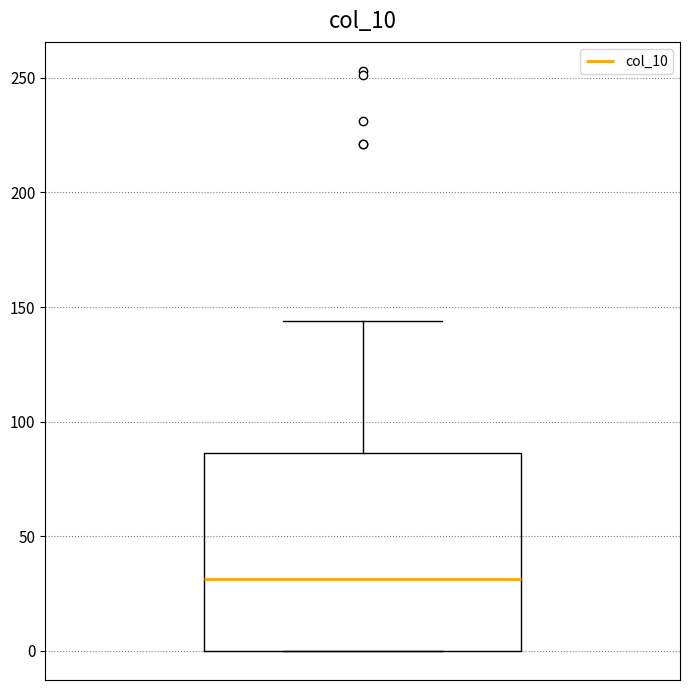

Transcribe this box plot: give where the median line is, the range the box spans, and where the two whiskers end, as read against the y-axis. The values are not printed on the chart, so give them approximately, as read against the axis.

median 30, box 0 to 85, whiskers 0 to 145